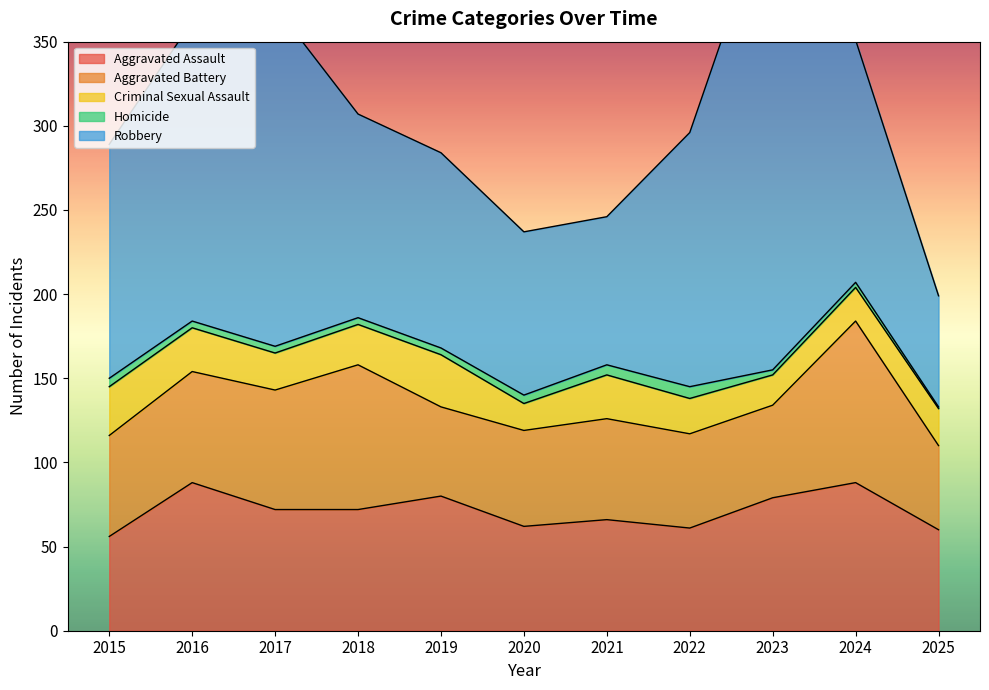

Reading left to right, list all the values displayed in this chart.

Aggravated Assault: 2015=56	2016=88	2017=72	2018=72	2019=80	2020=62	2021=66	2022=61	2023=79	2024=88	2025=60
Aggravated Battery: 2015=60	2016=66	2017=71	2018=86	2019=53	2020=57	2021=60	2022=56	2023=55	2024=96	2025=50
Criminal Sexual Assault: 2015=29	2016=26	2017=22	2018=24	2019=31	2020=16	2021=26	2022=21	2023=18	2024=20	2025=22
Homicide: 2015=5	2016=4	2017=4	2018=4	2019=4	2020=5	2021=6	2022=7	2023=3	2024=3	2025=1
Robbery: 2015=139	2016=178	2017=202	2018=121	2019=116	2020=97	2021=88	2022=151	2023=284	2024=144	2025=66